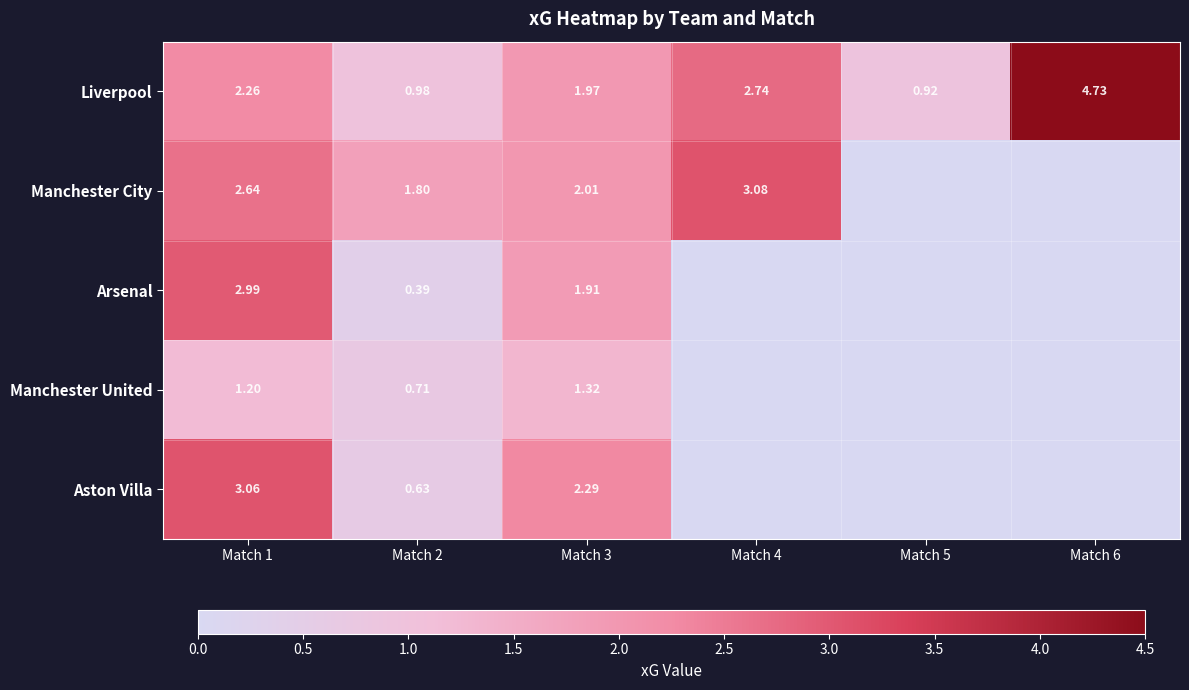

Read the Arsenal value at Match 2.

0.4